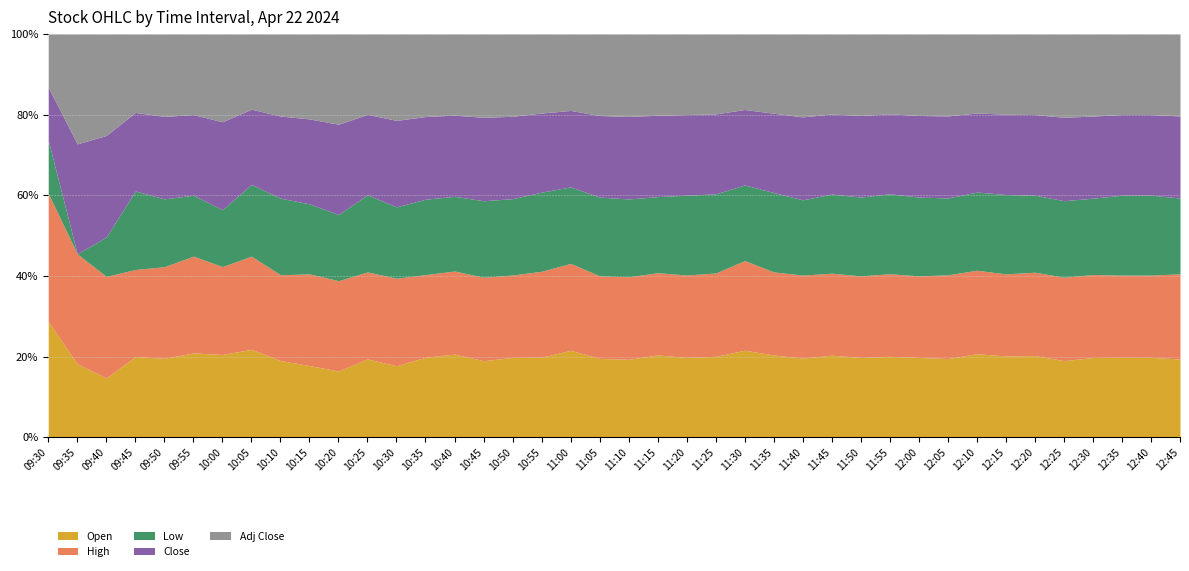

What are all the series names shown in the legend?

Open, High, Low, Close, Adj Close